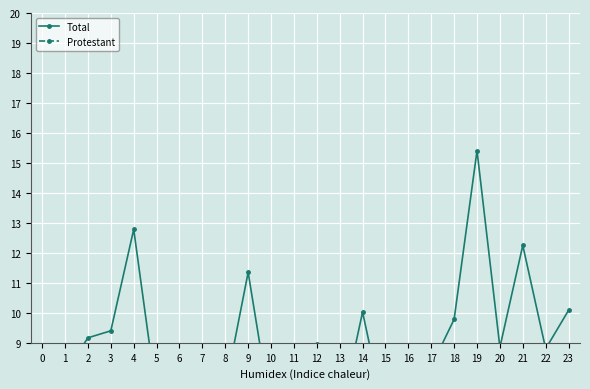

Between 12 and 18, which series saw the biggest shift?

Protestant